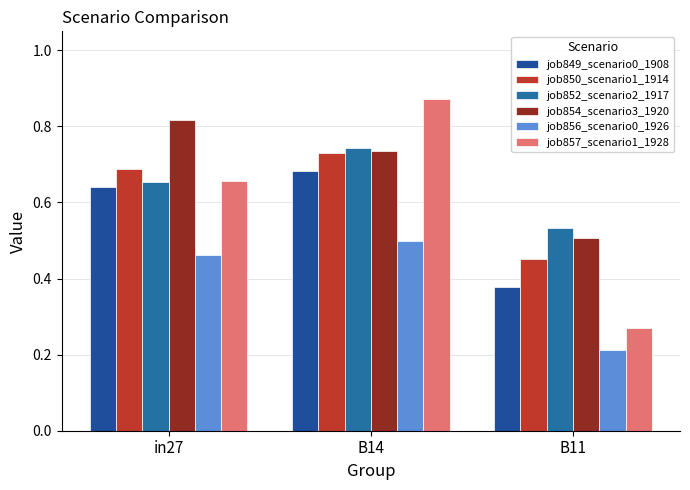

Count the number of categories in the chart.

3